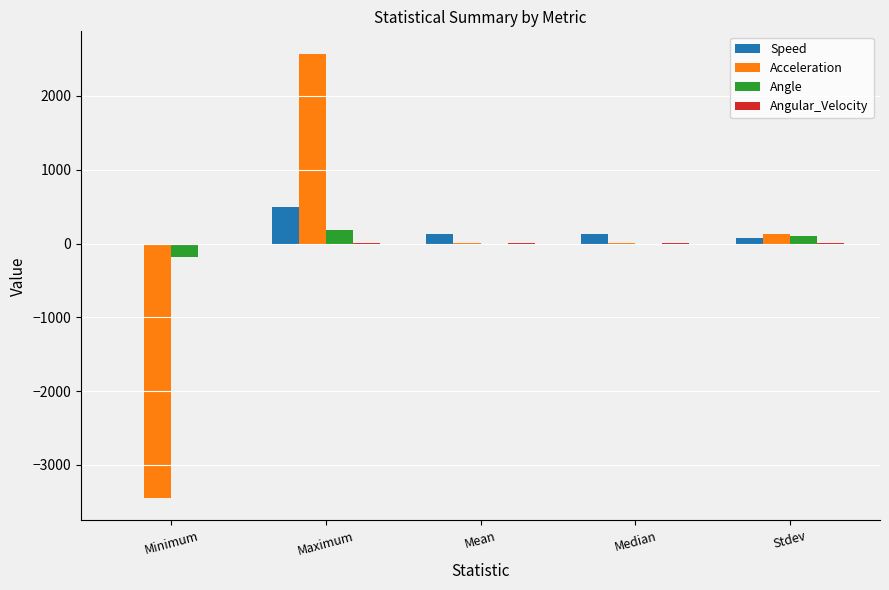

Which category has the highest value in the Angle series?

Maximum